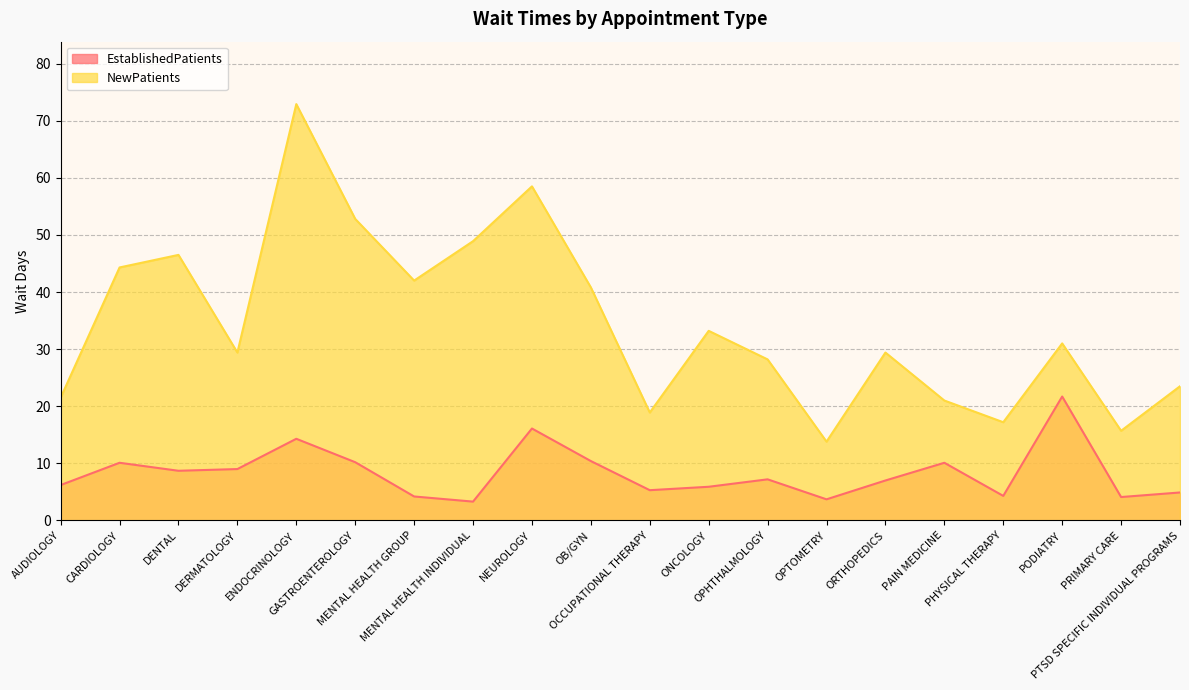

What are all the series names shown in the legend?

EstablishedPatients, NewPatients